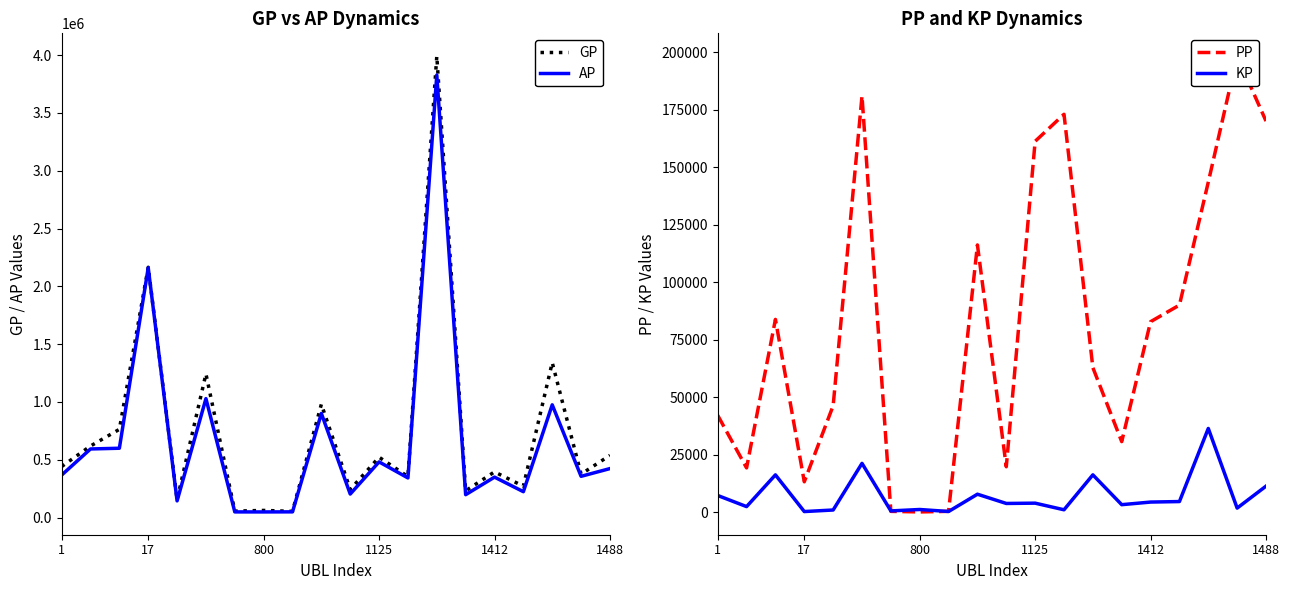

After their last crossing, which series has the higher values: PP or KP?

PP